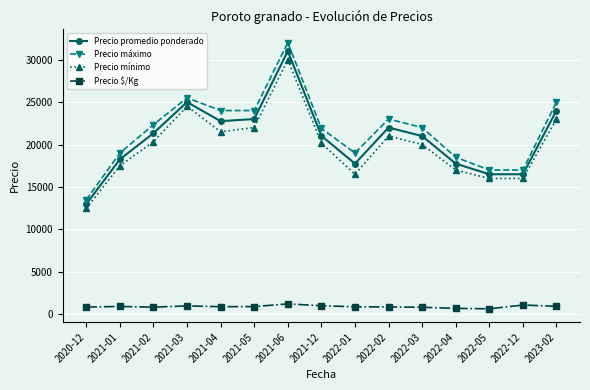

What are all the series names shown in the legend?

Precio promedio ponderado, Precio máximo, Precio mínimo, Precio $/Kg